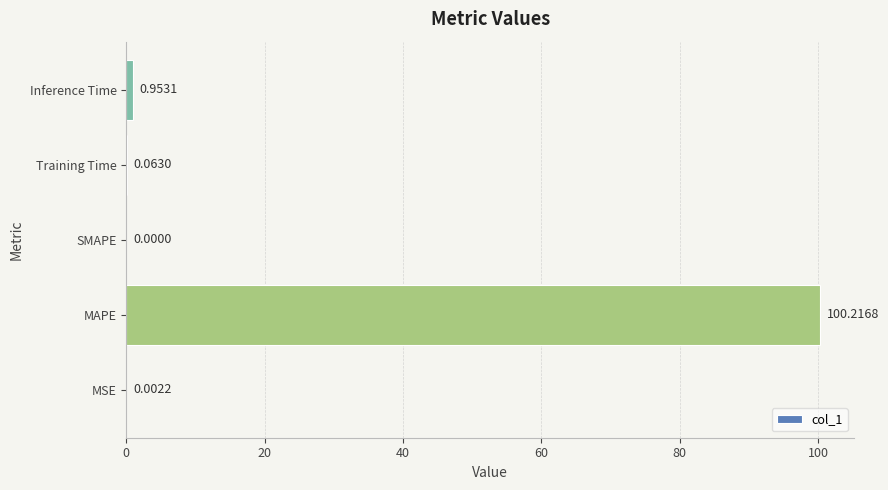

What is the change in value from Training Time to Inference Time?

+0.9